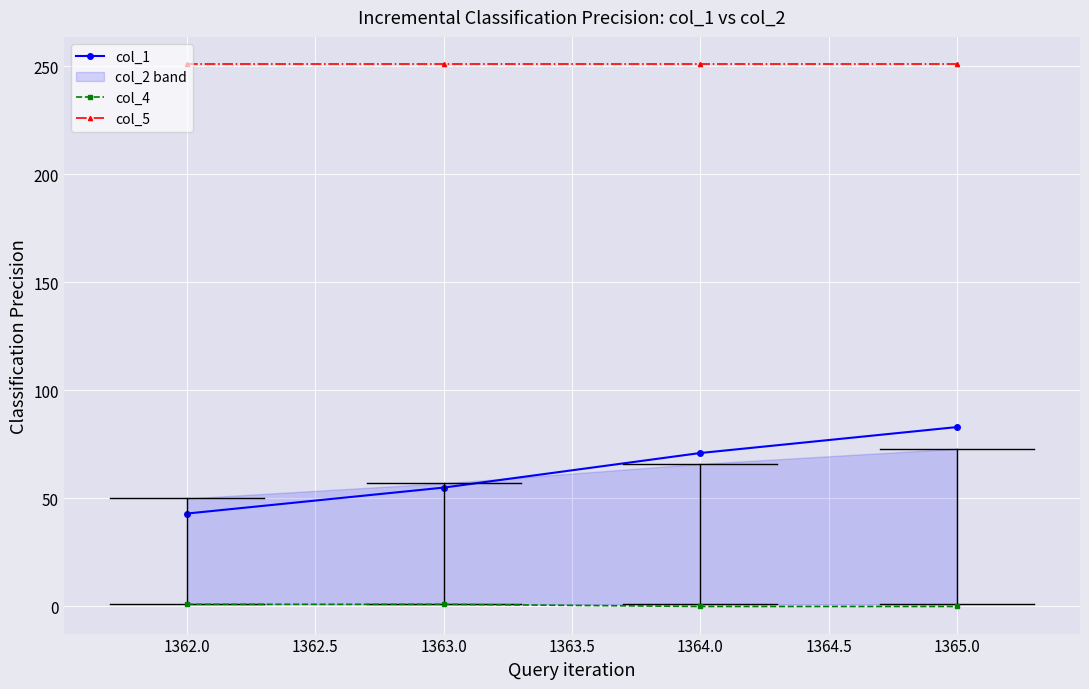

Reading right to left, extract all data points from this chart.

col_1: 83	71	55	43
col_4: 0	0	1	1
col_5: 251	251	251	251